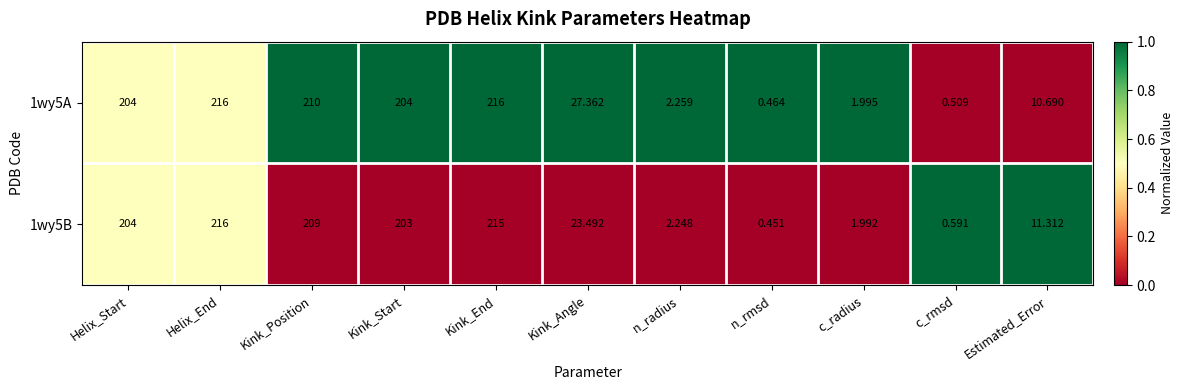

Is the value of 1wy5A at Estimated_Error greater than the value of 1wy5B at Helix_Start?

No